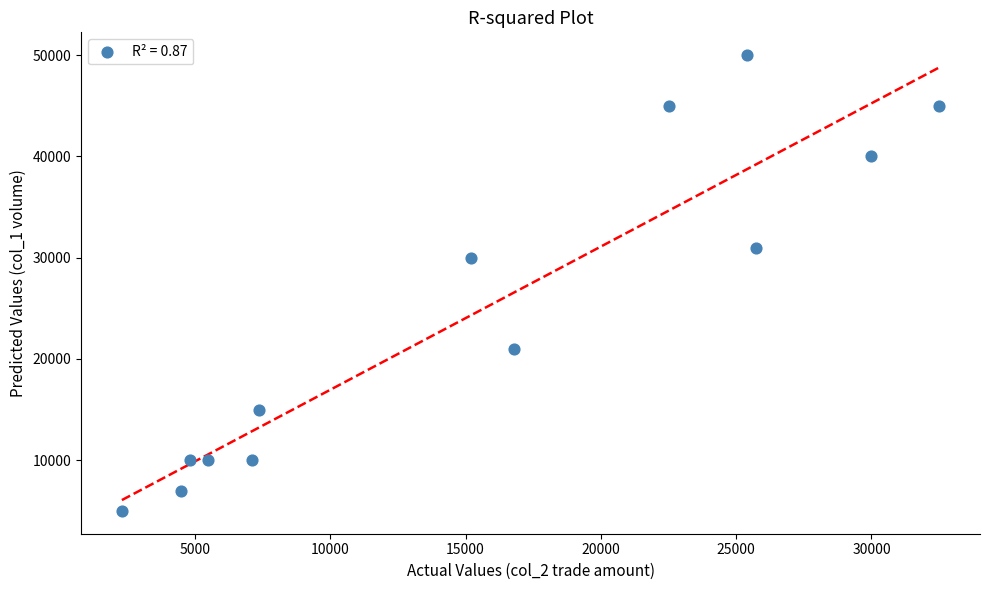

What Y value in the scatter plot is closest to 27500?

30000